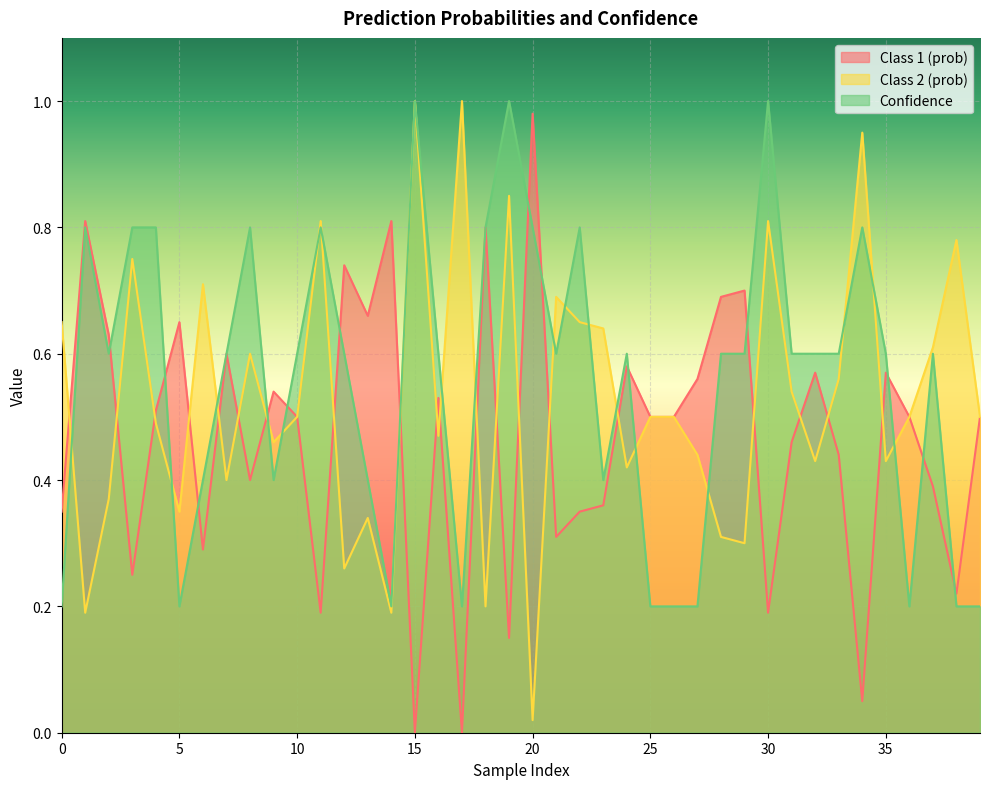

At which category does Class 2 (prob) reach its first local peak?

3